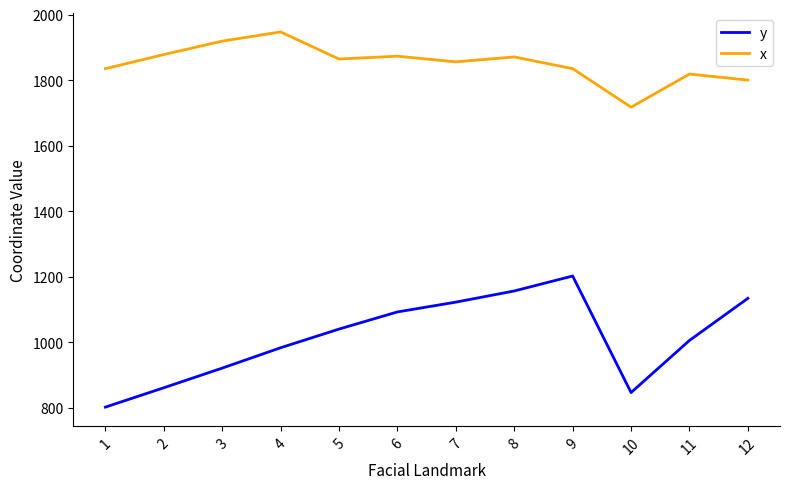

Which series has the largest total across all categories?

x